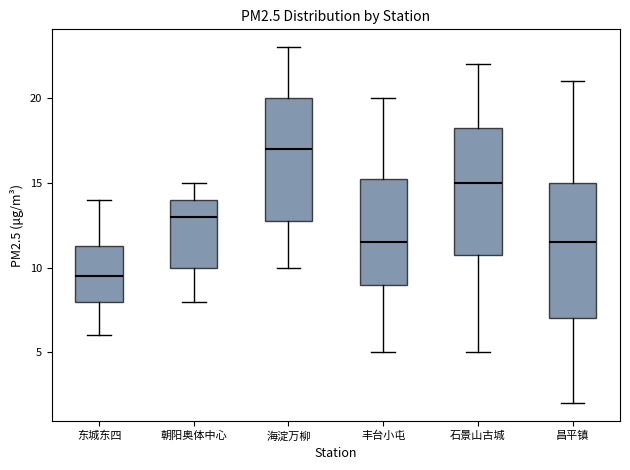

Where does the lower whisker of the box for 丰台小屯 end on the y-axis? The values are not printed on the chart, so give them approximately, as read against the axis.

5.0